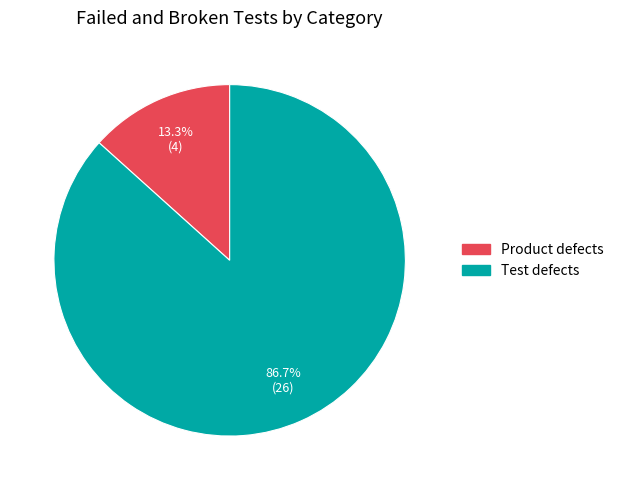

Rank the categories by value from lowest to highest.

Product defects, Test defects